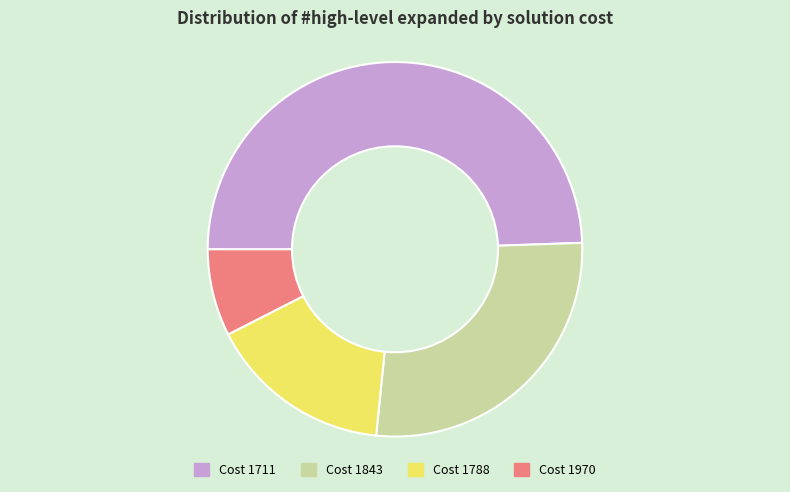

True or false: Cost 1843 accounts for 27% of the total.

True